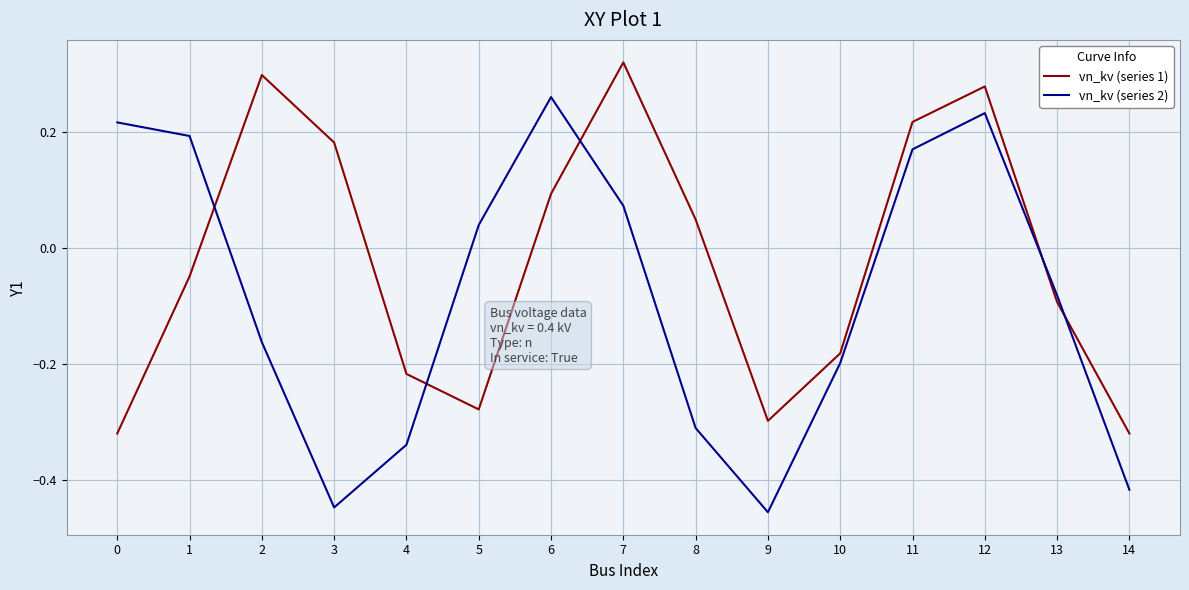

What is the difference between the maximum and minimum values in the vn_kv (series 1) series?

0.6